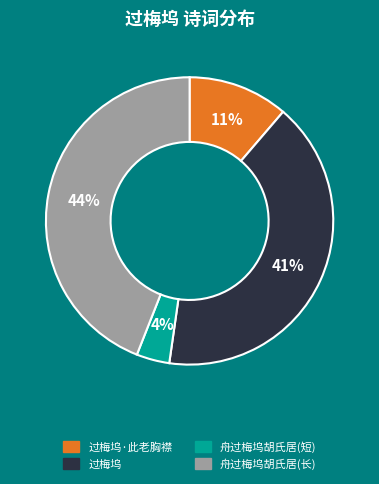

To the nearest percent, what is the difference between the largest and smallest slice percentages?

40%